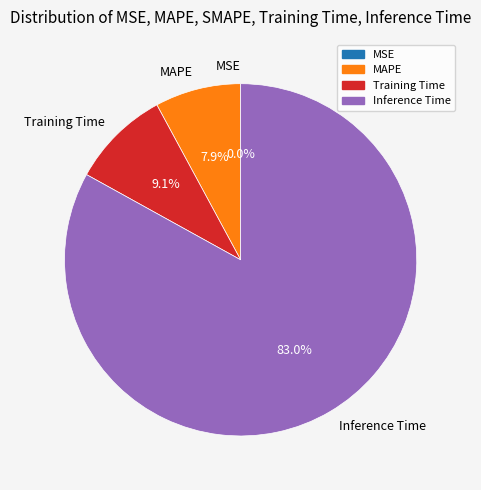

What percentage is NOT represented by Training Time?

90.9%